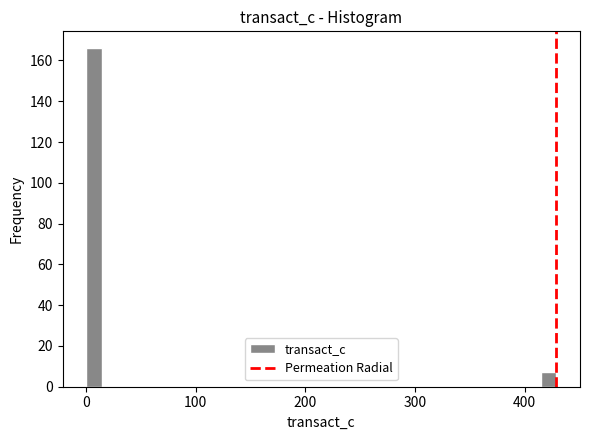

Around what value on the x-axis is the tallest bar? Give the approximate position of its centre, as read against the axis.

10